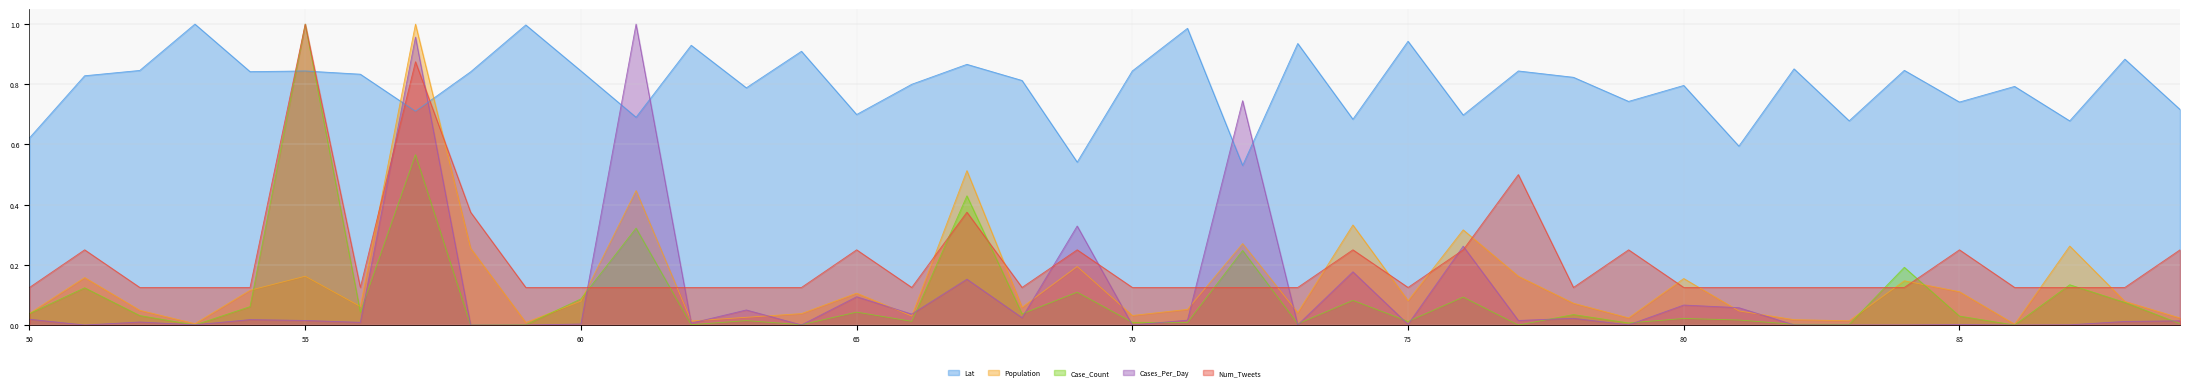

At 59, list the series in order from smallest to largest.

Cases_Per_Day, Case_Count, Population, Num_Tweets, Lat